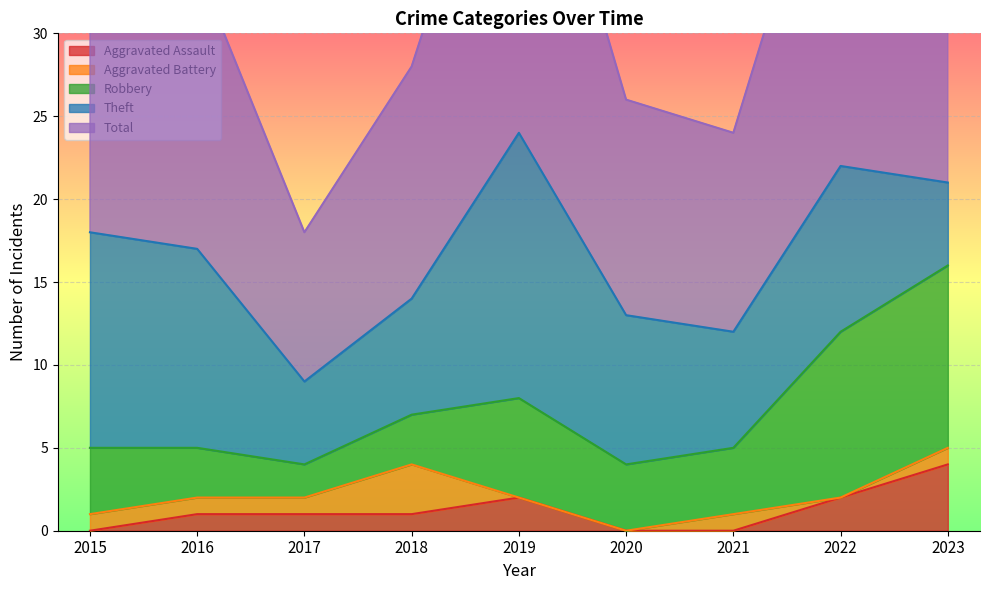

Between 2015 and 2019, which series saw the biggest shift?

Total